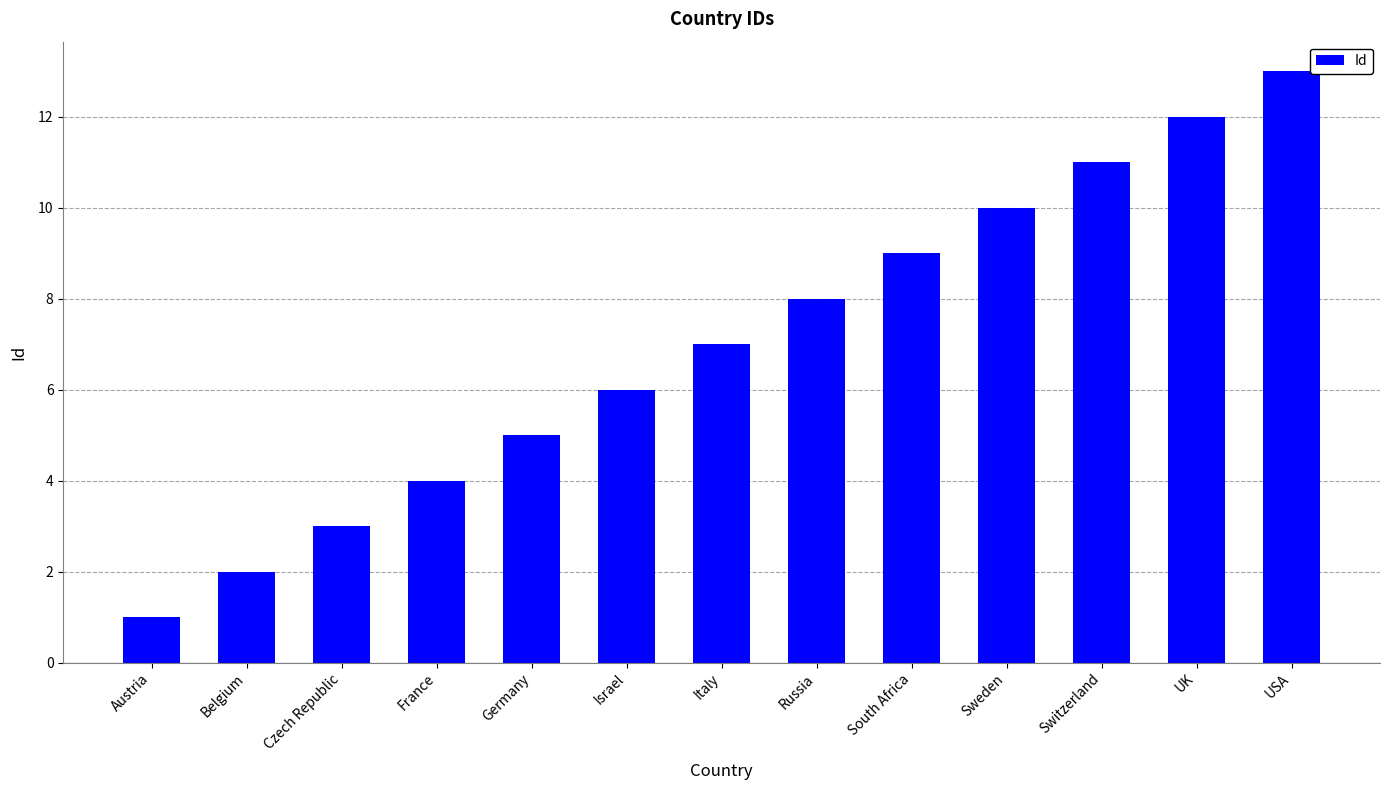

The chart shows a value of 7 at France. True or false?

False